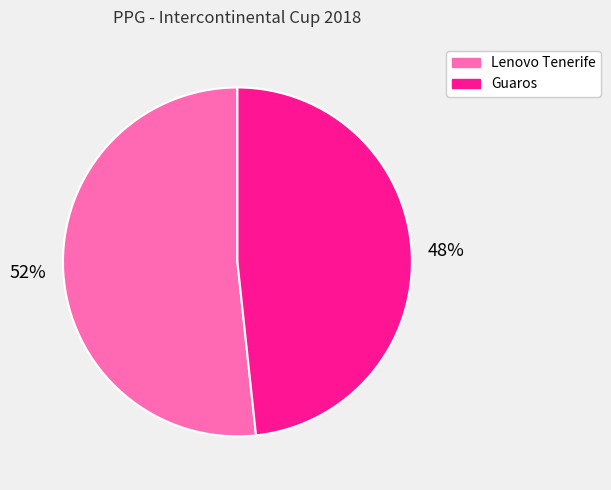

To the nearest percent, what percentage of the pie is Lenovo Tenerife?

52%